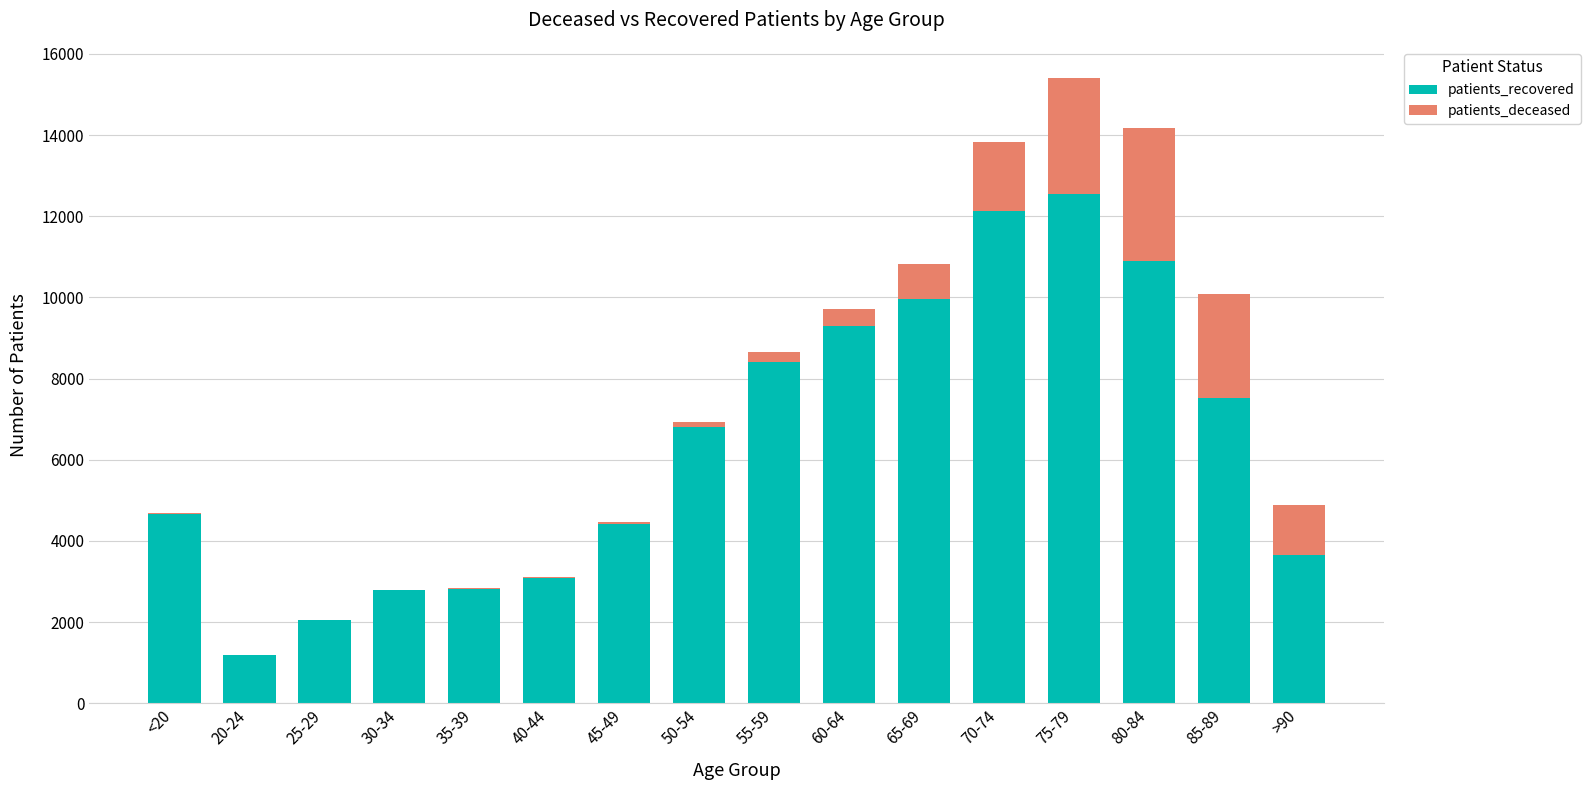

At which category is the sum across all series the highest?

75-79